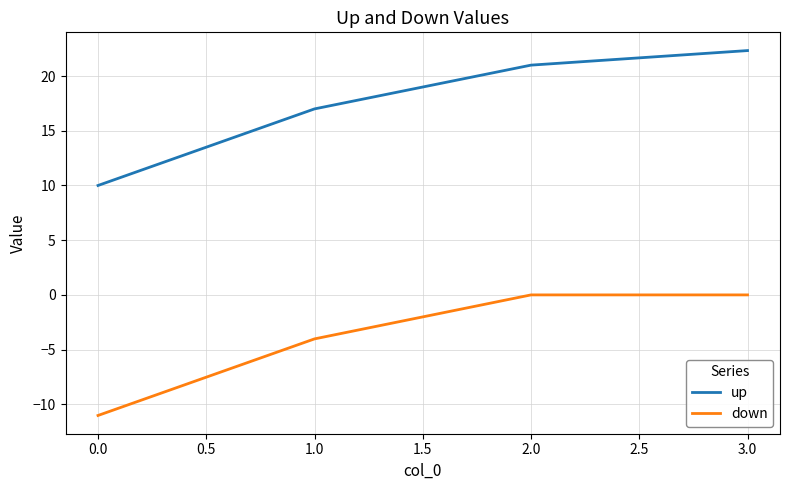

Which series has the widest spread of values?

up